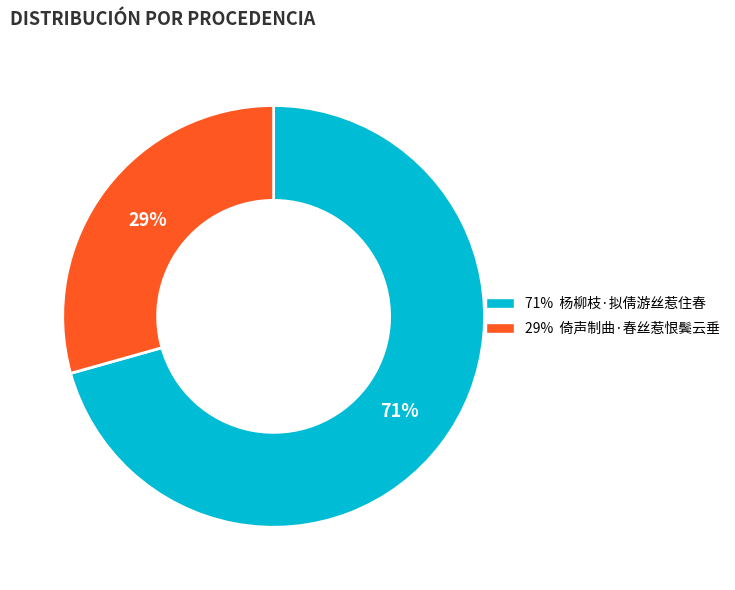

Is there a majority slice in this chart?

Yes